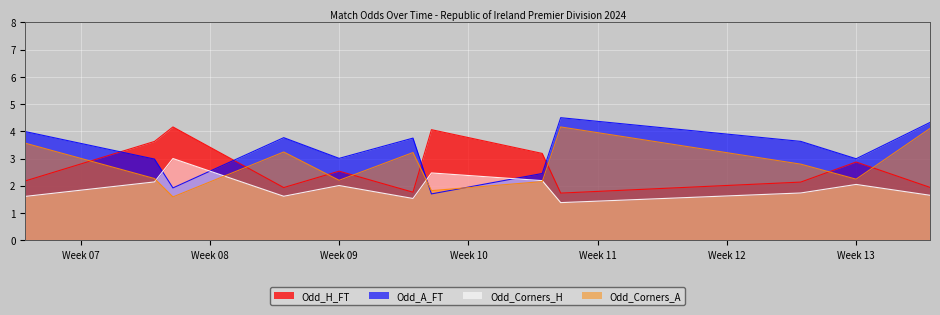

What is the value of the Odd_A_FT point at the 31st from the left?

4.4